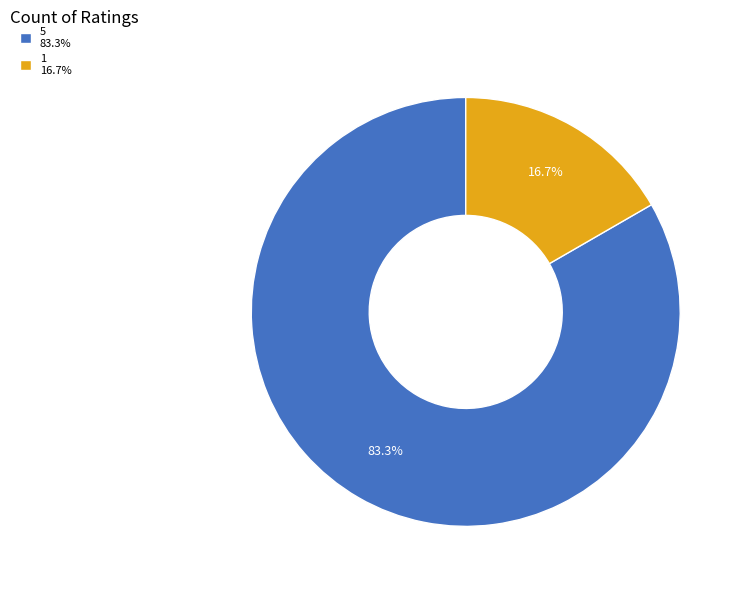

To the nearest percent, what is the combined percentage of 5 and 1?

100%